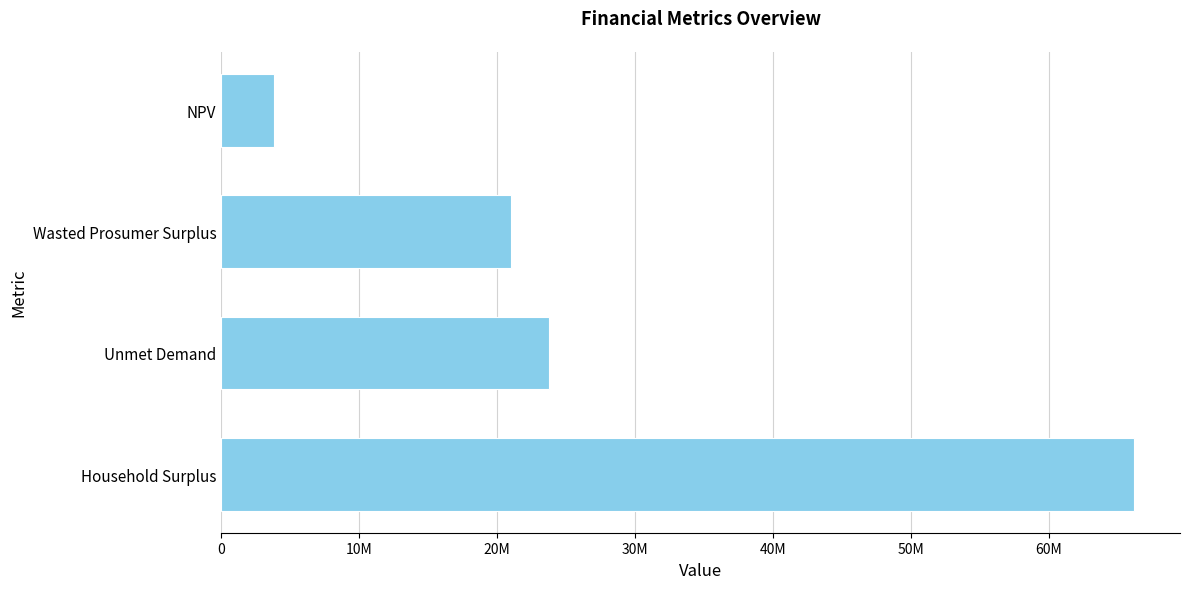

What is the difference between the maximum and minimum values?

62340057.3